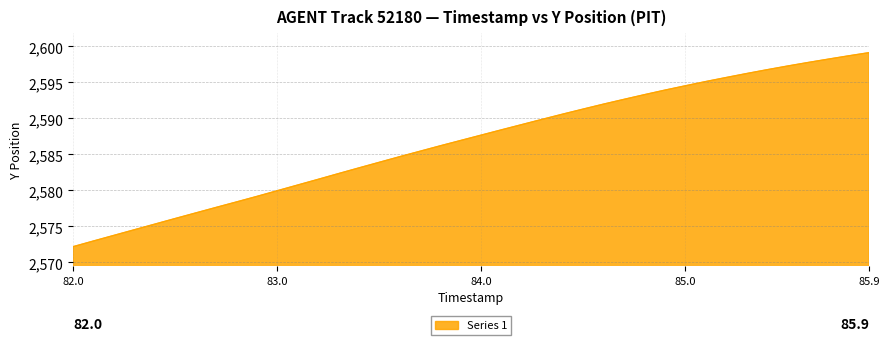

How many categories are shown in the chart?

40